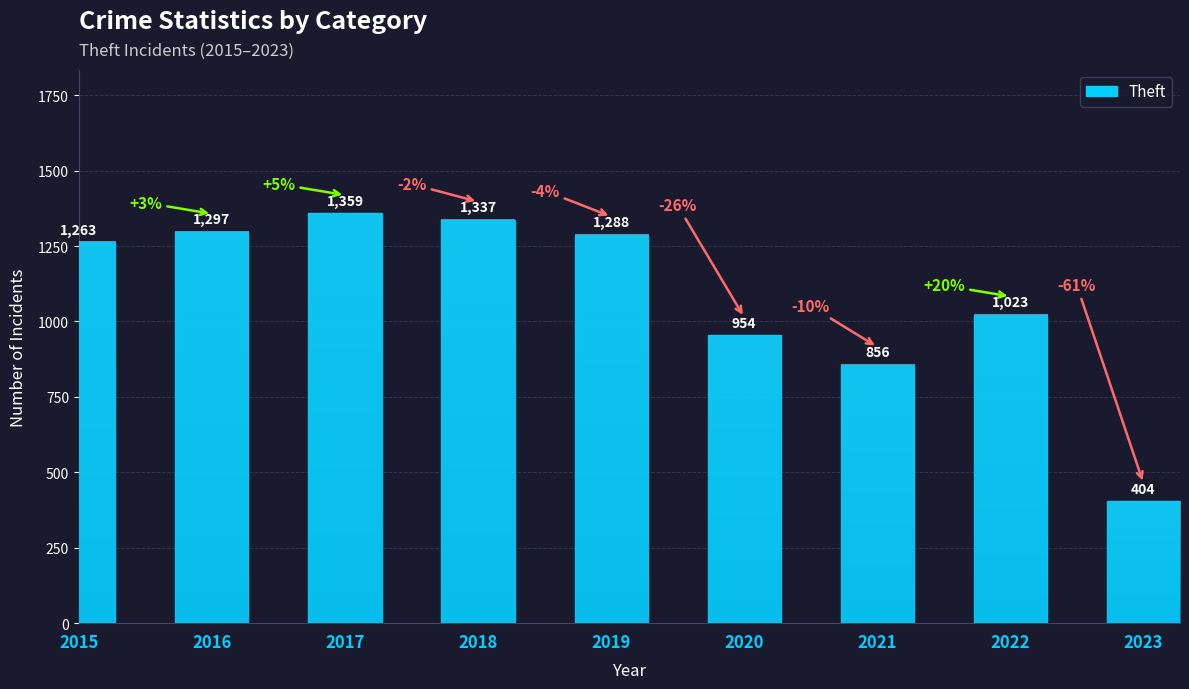

Are the bars grouped side by side (vs. stacked)?

No